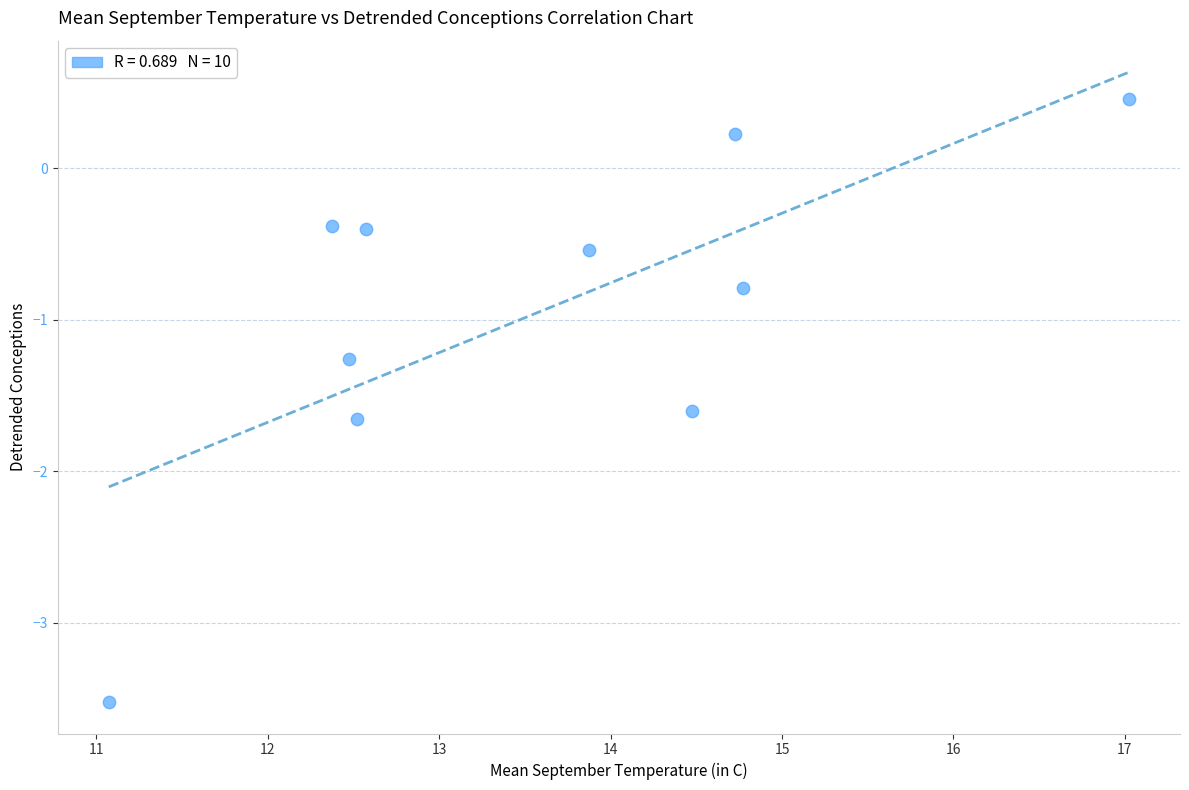

What is the range of X values (max minus min)?

5.9